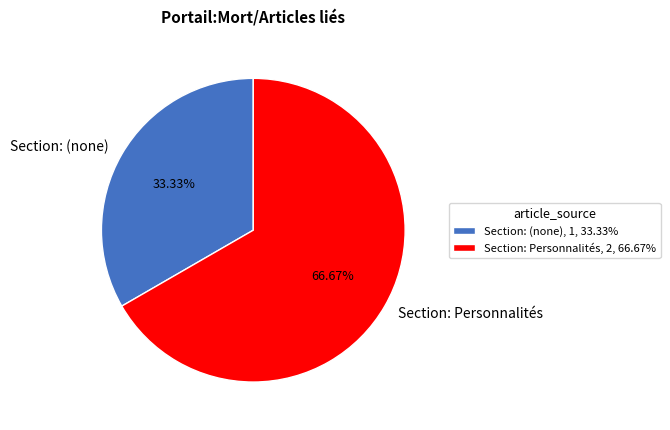

Combined, do Section: Personnalités and Section: (none) account for over 50%?

Yes